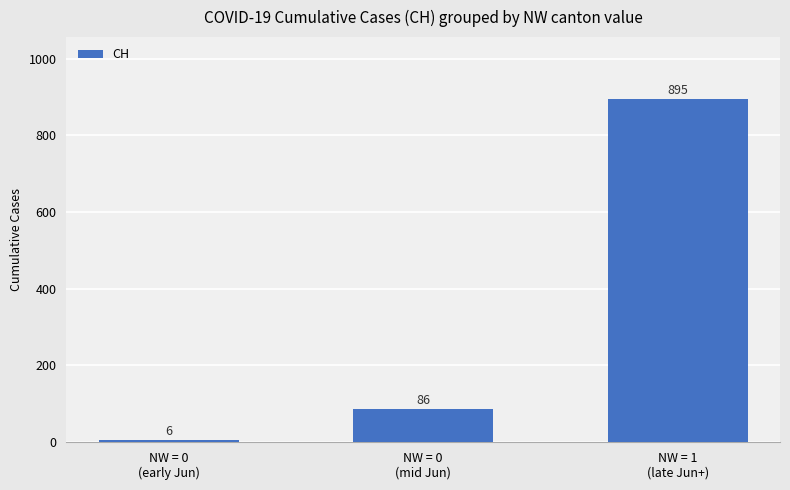

What position from the right is NW = 0
(mid Jun)?

2